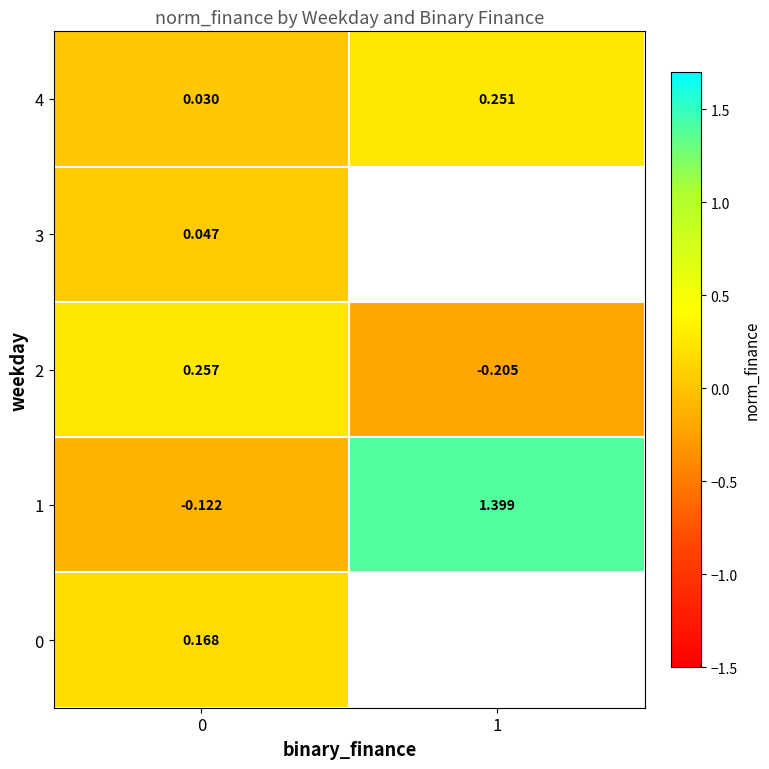

Is the value of 2 at 1 greater than the value of 0 at 0?

No